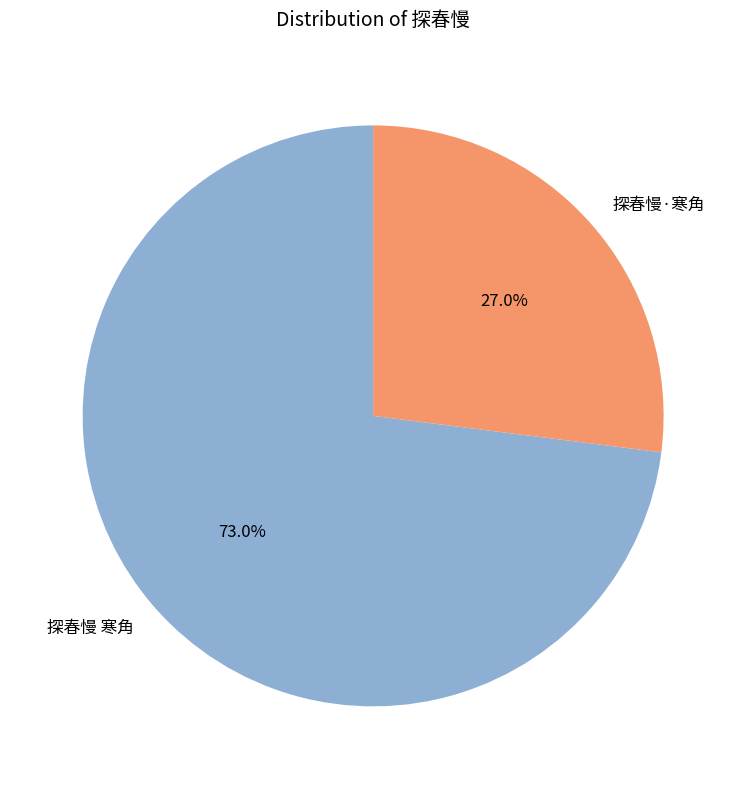

How many slices are in this pie chart?

2